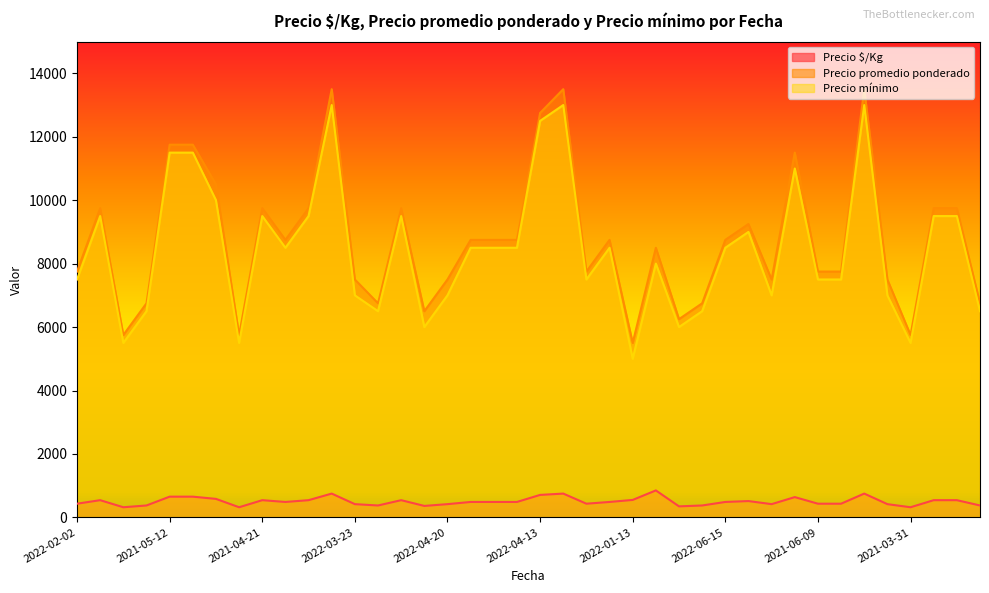

True or false: Precio $/Kg has a value of 375 at 2022-02-24.

True